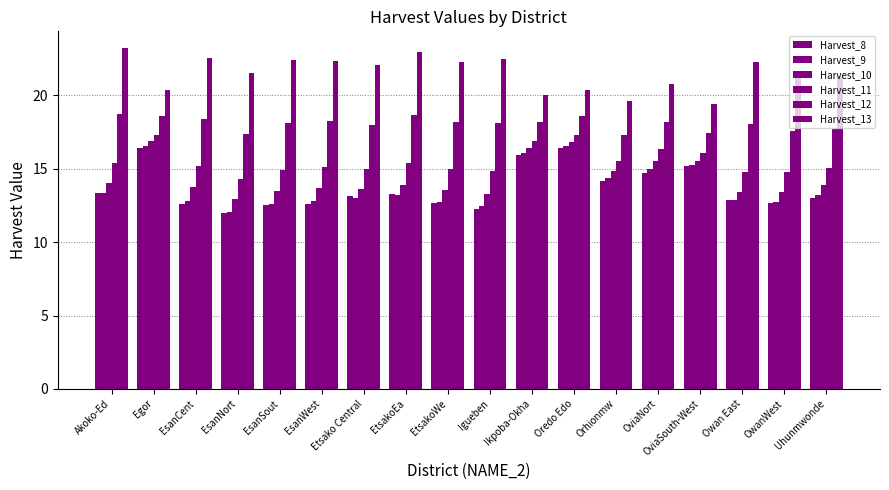

Rank the categories by Harvest_11 value from highest to lowest.

Egor, Oredo Edo, Ikpoba-Okha, OviaNort, OviaSouth-West, Orhionmw, Akoko-Ed, EtsakoEa, EsanCent, EsanWest, Uhunmwonde, EtsakoWe, Etsako Central, EsanSout, Igueben, Owan East, OwanWest, EsanNort